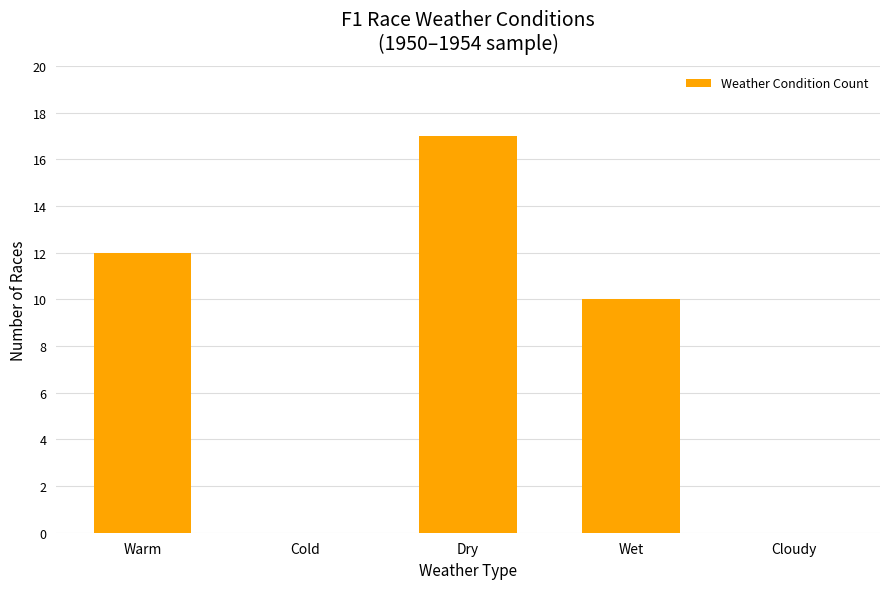

True or false: the data shows 10 at Wet.

True